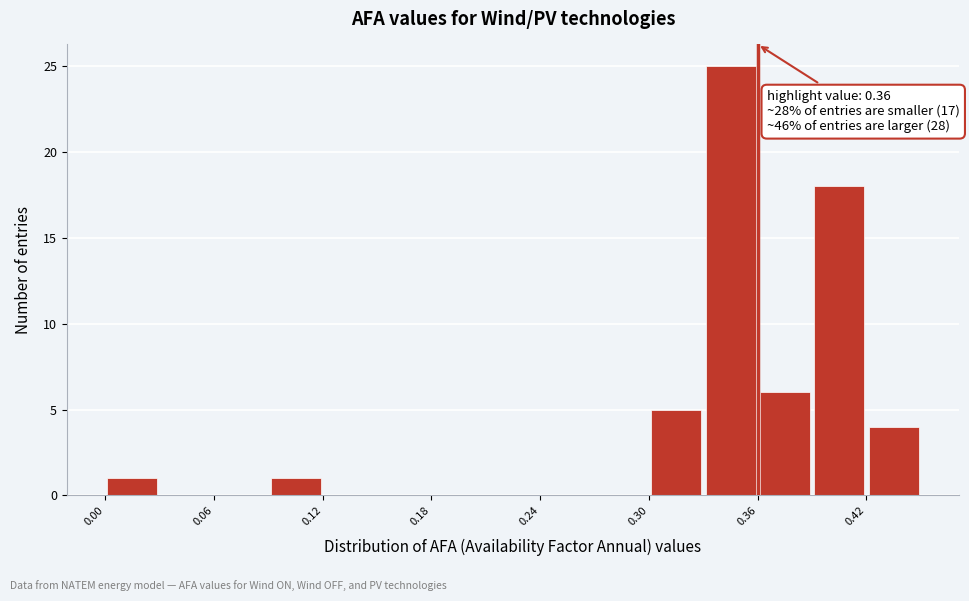

Around what value on the x-axis is the tallest bar? Give the approximate position of its centre, as read against the axis.

0.35